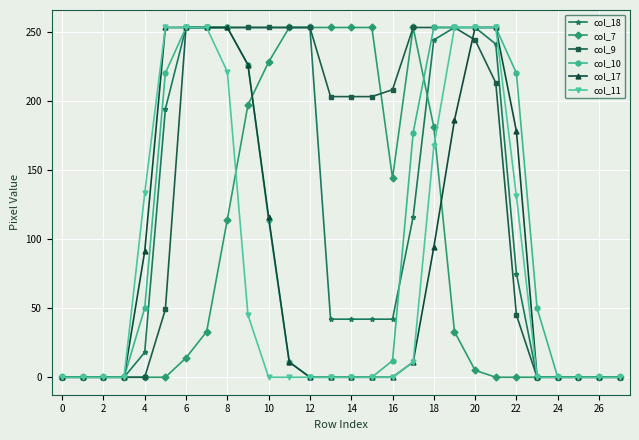

Which series has the largest total across all categories?

col_9